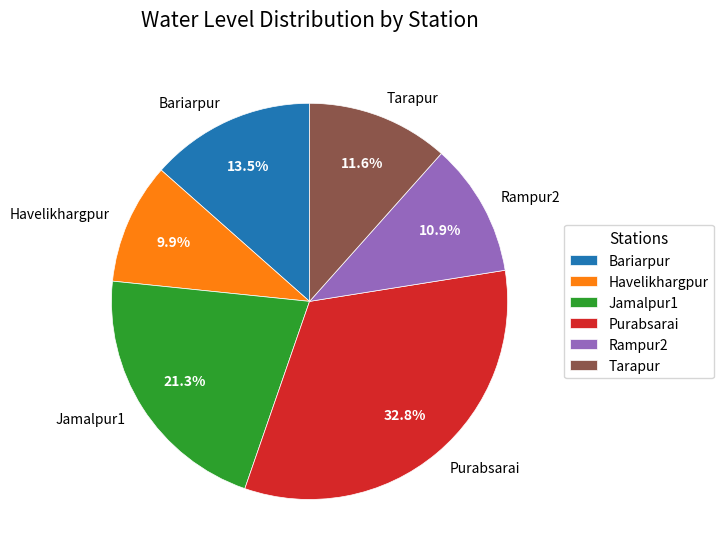

True or false: Tarapur accounts for 26% of the total.

False